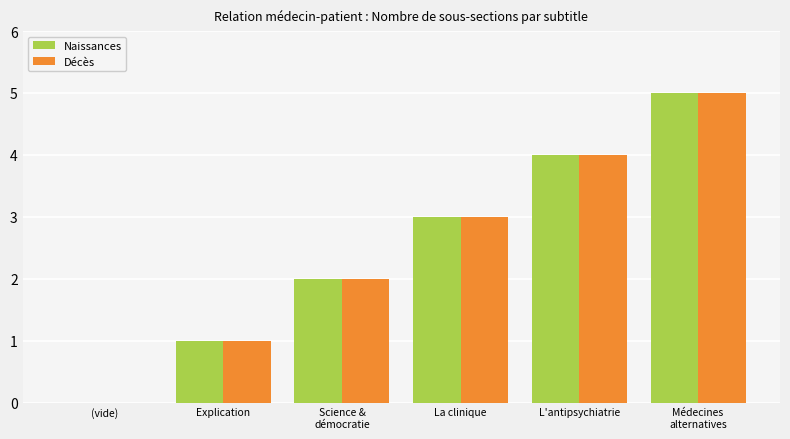

What is the approximate value of Naissances at L'antipsychiatrie?

4